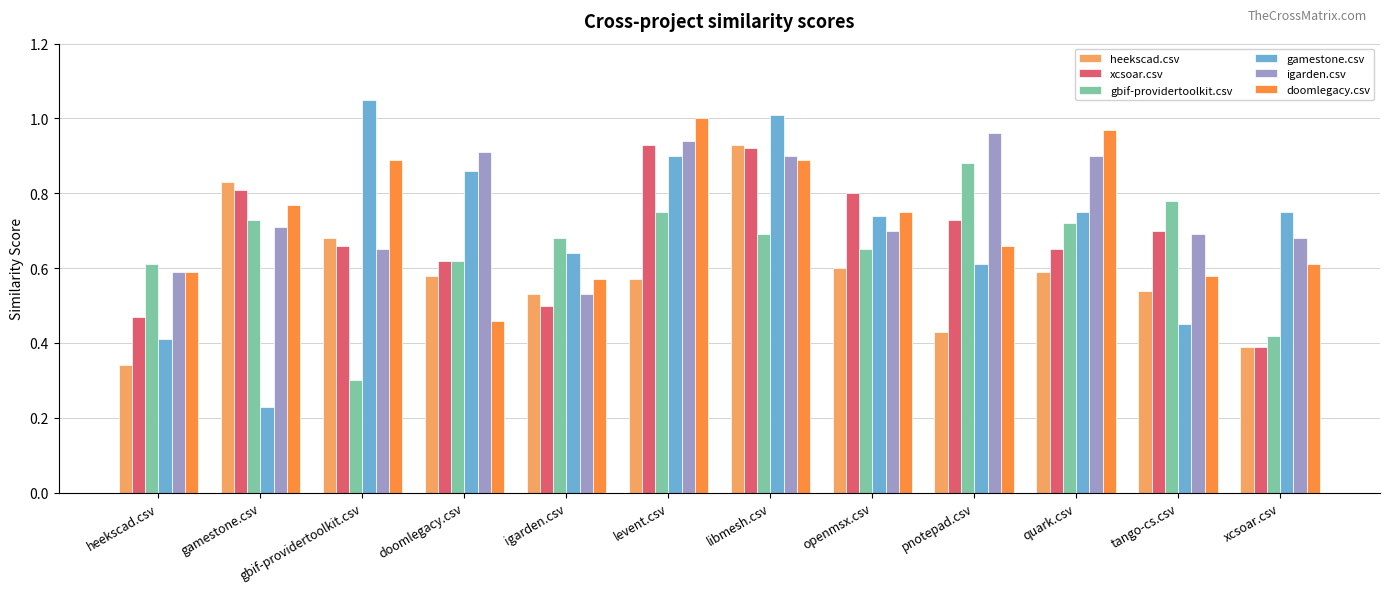

Are the bars horizontal?

No